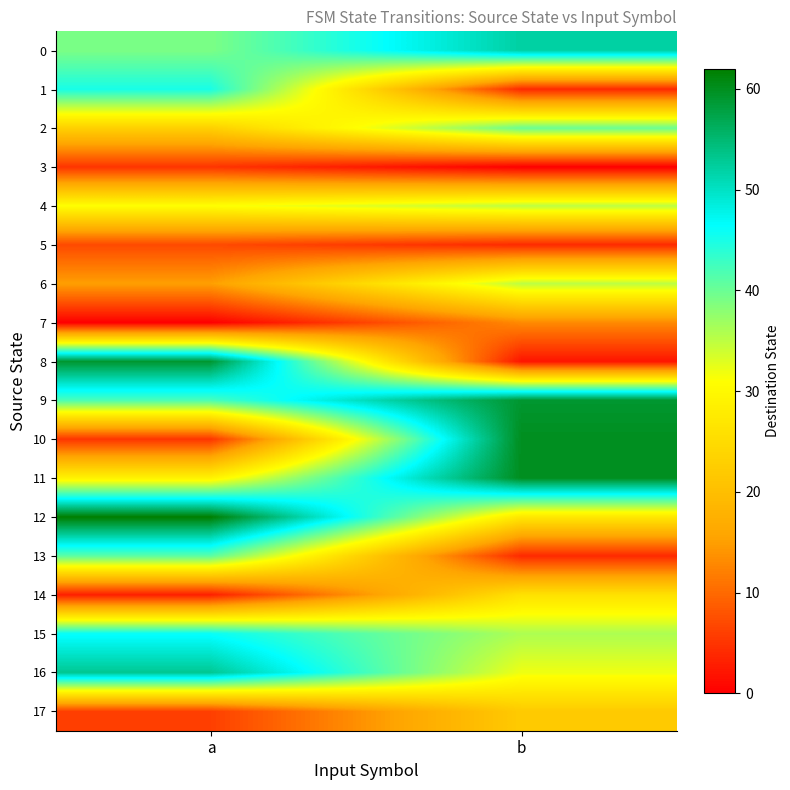

At how many categories does at least one series exceed 2?

2